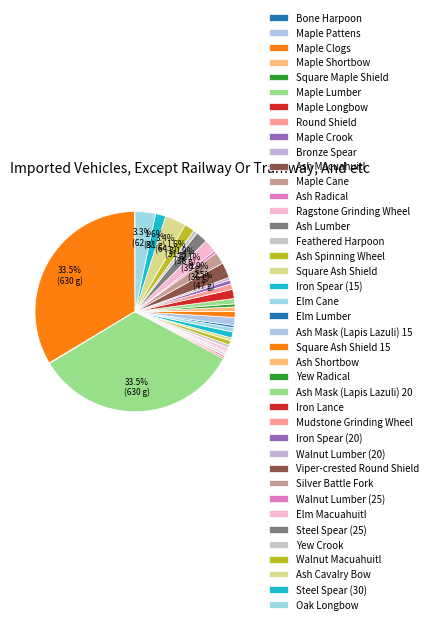

How many segments does this pie chart have?

40